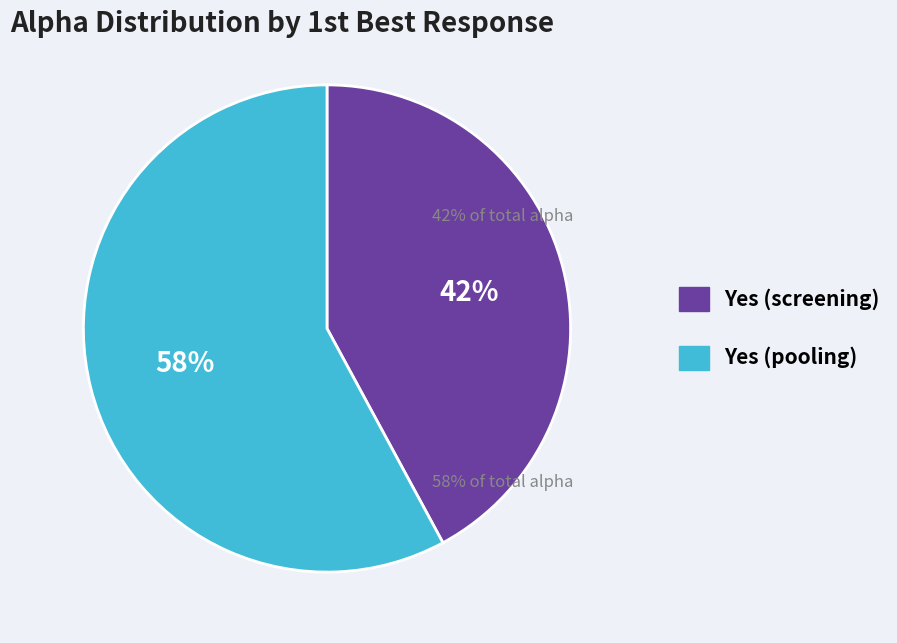

Is there a majority slice in this chart?

Yes